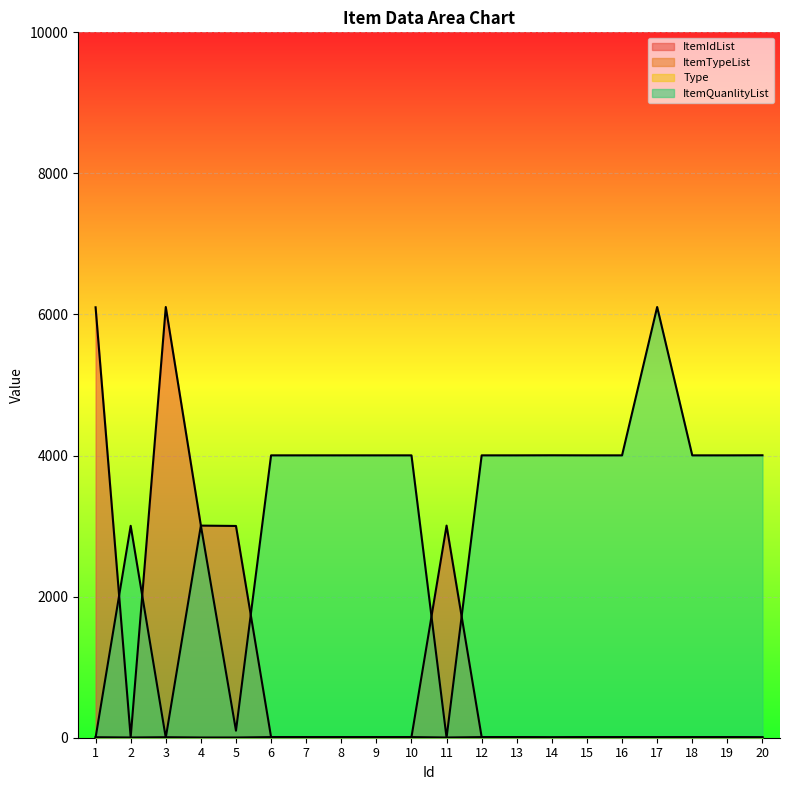

The value of ItemQuanlityList at 4 is 3007. True or false?

True